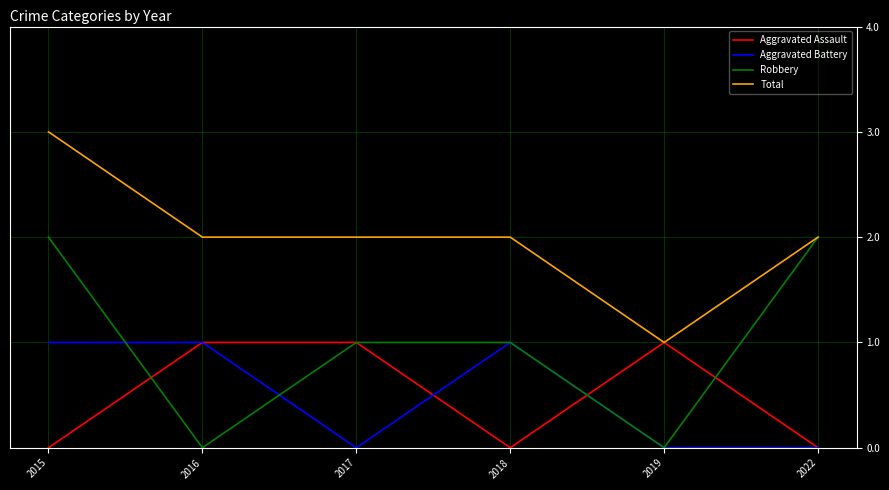

True or false: Total and Aggravated Battery intersect in this chart.

False